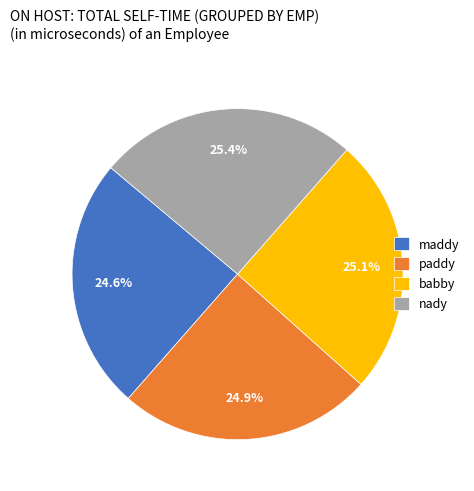

The babby slice represents 25% of the pie. True or false?

True